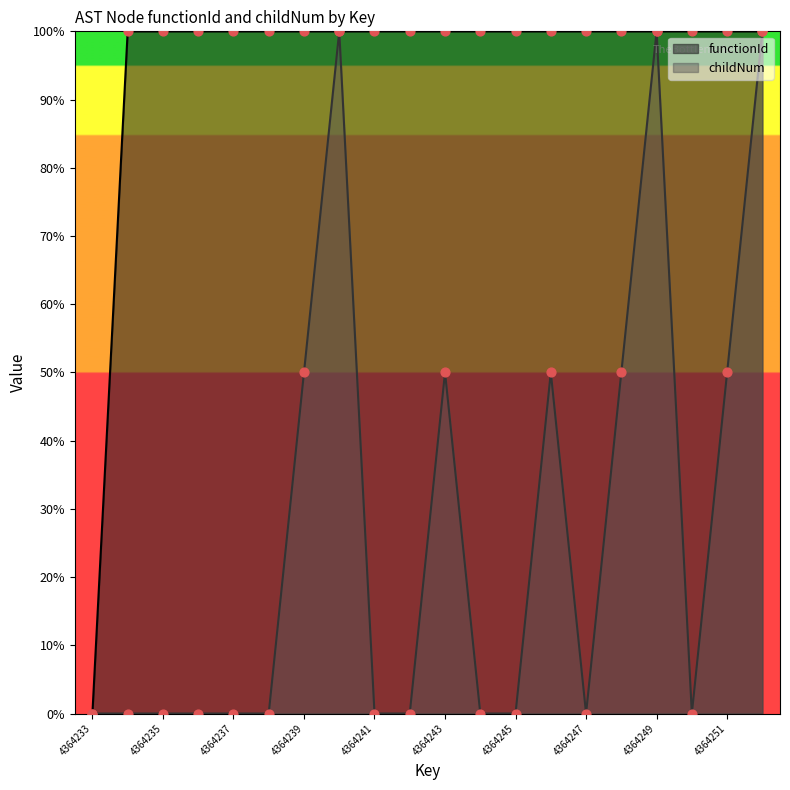

What are all the series names shown in the legend?

functionId, childNum